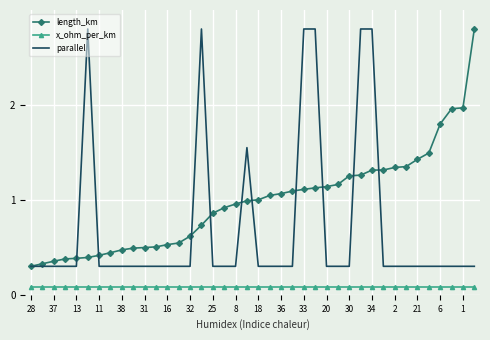

Which series has the largest total across all categories?

length_km